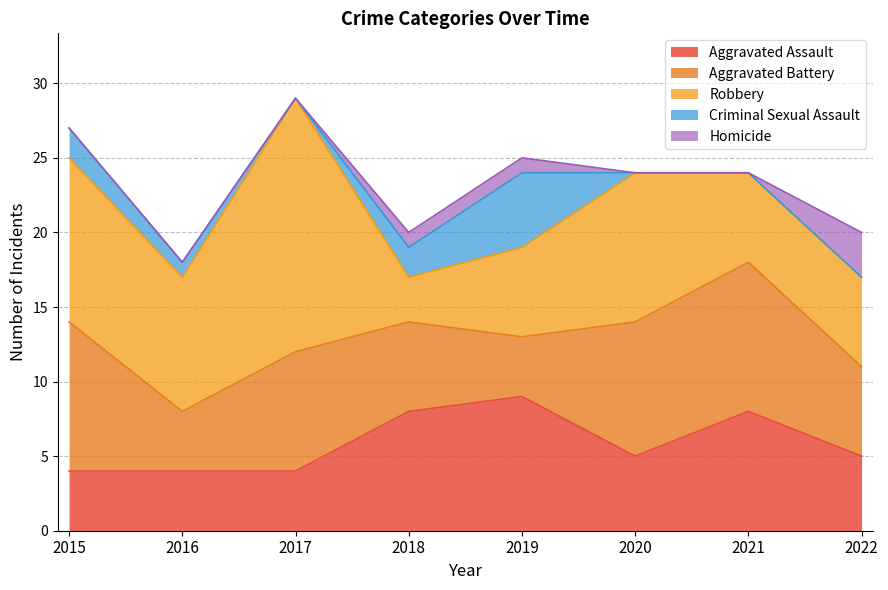

True or false: Robbery and Homicide cross at least once.

False